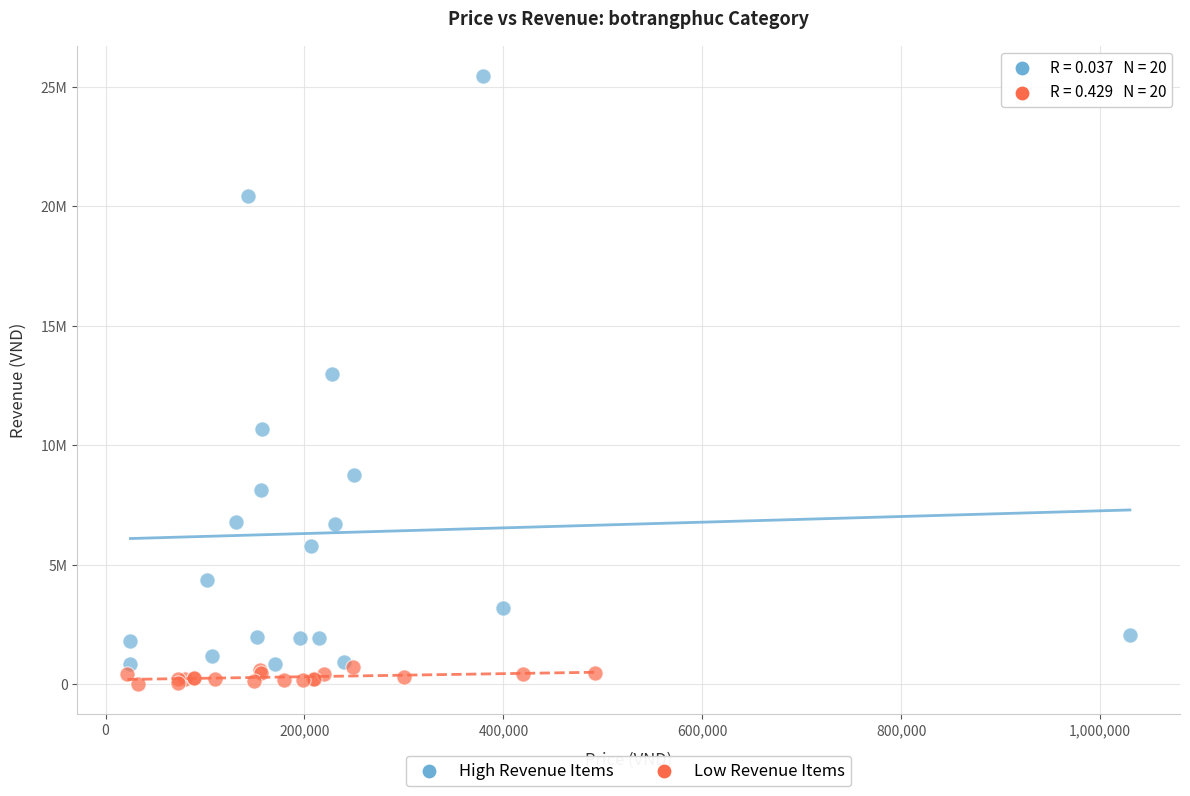

Which series contains the highest Y value?

High Revenue Items